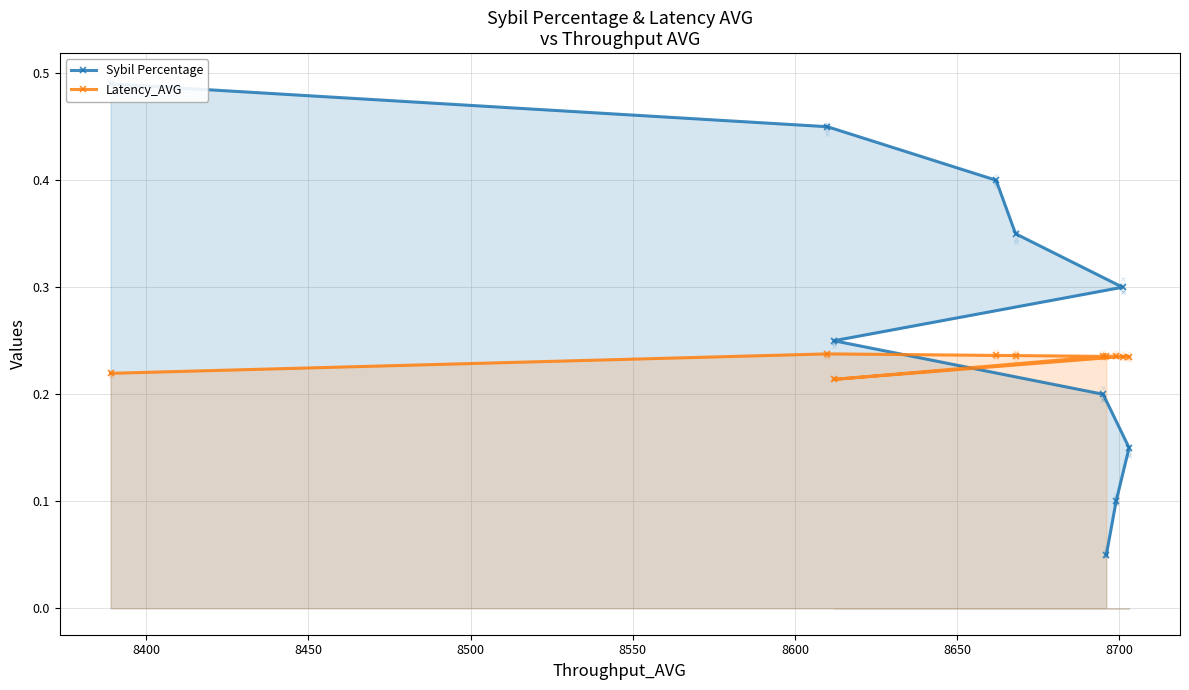

How many Latency_AVG values are between 0 and 1?

10